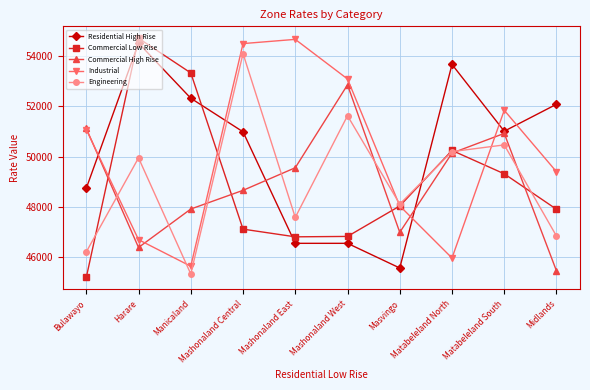

Which series changed the most between Harare and Mashonaland Central?

Industrial